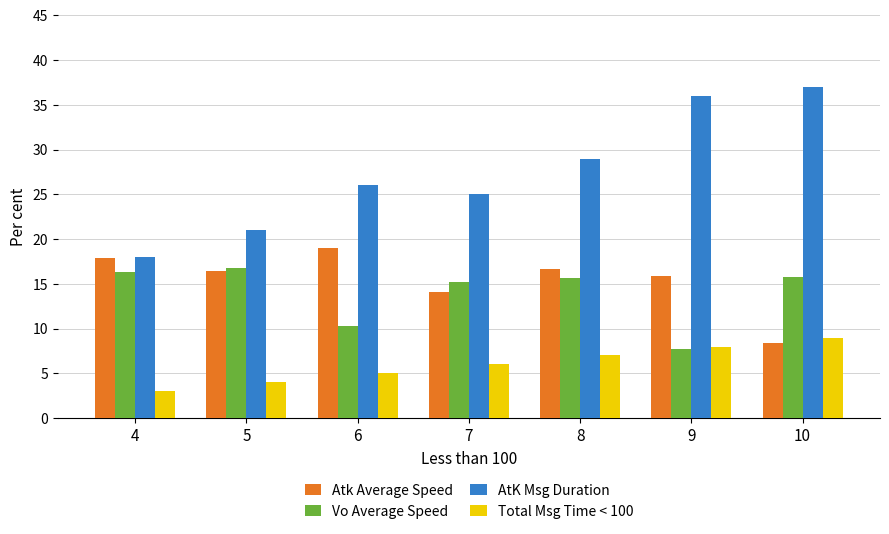

Which category has the highest value across all series?

10